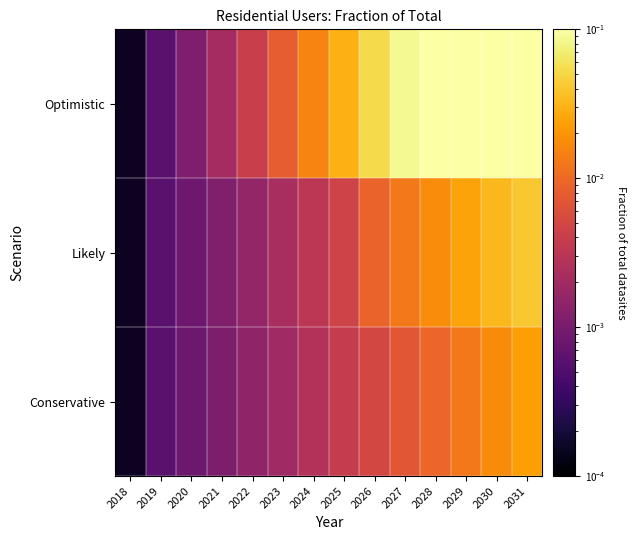

Reading left to right, extract all data points from this chart.

Conservative: 2018=0.0	2019=0.0	2020=0.0	2021=0.0	2022=0.0	2023=0.0	2024=0.0	2025=0.0	2026=0.0	2027=0.0	2028=0.0	2029=0.0	2030=0.0	2031=0.0
Likely: 2018=0.0	2019=0.0	2020=0.0	2021=0.0	2022=0.0	2023=0.0	2024=0.0	2025=0.0	2026=0.0	2027=0.0	2028=0.0	2029=0.0	2030=0.0	2031=0.0
Optimistic: 2018=0.0	2019=0.0	2020=0.0	2021=0.0	2022=0.0	2023=0.0	2024=0.0	2025=0.0	2026=0.1	2027=0.1	2028=0.1	2029=0.1	2030=0.1	2031=0.1